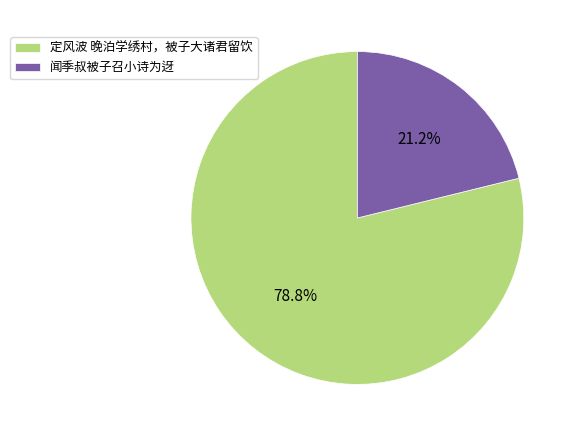

What is the smallest slice in the pie chart?

闻季叔被子召小诗为迓